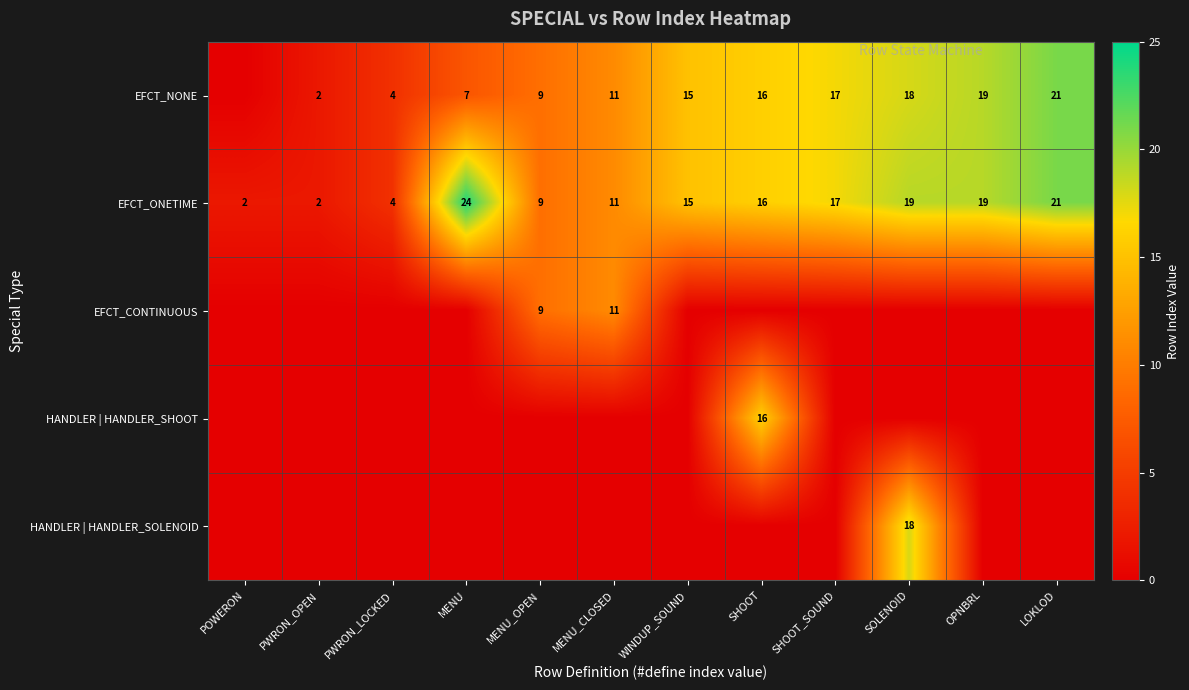

Between MENU_OPEN and MENU, which is larger?

MENU_OPEN